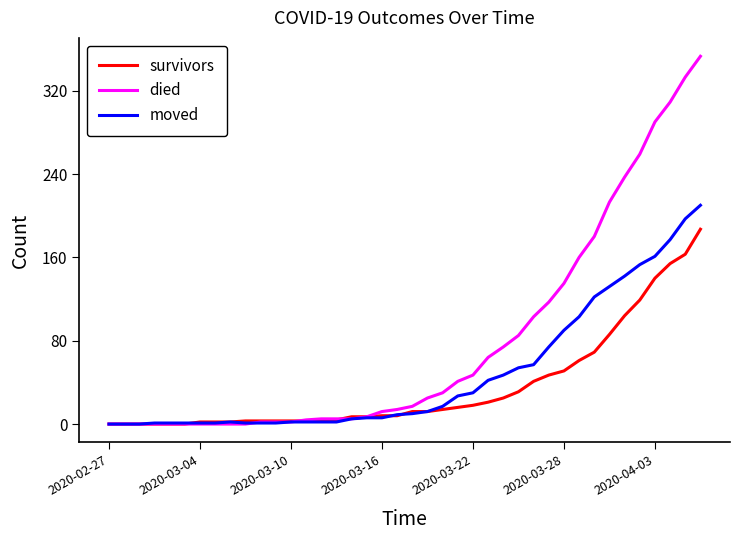

Which series has the largest total across all categories?

died